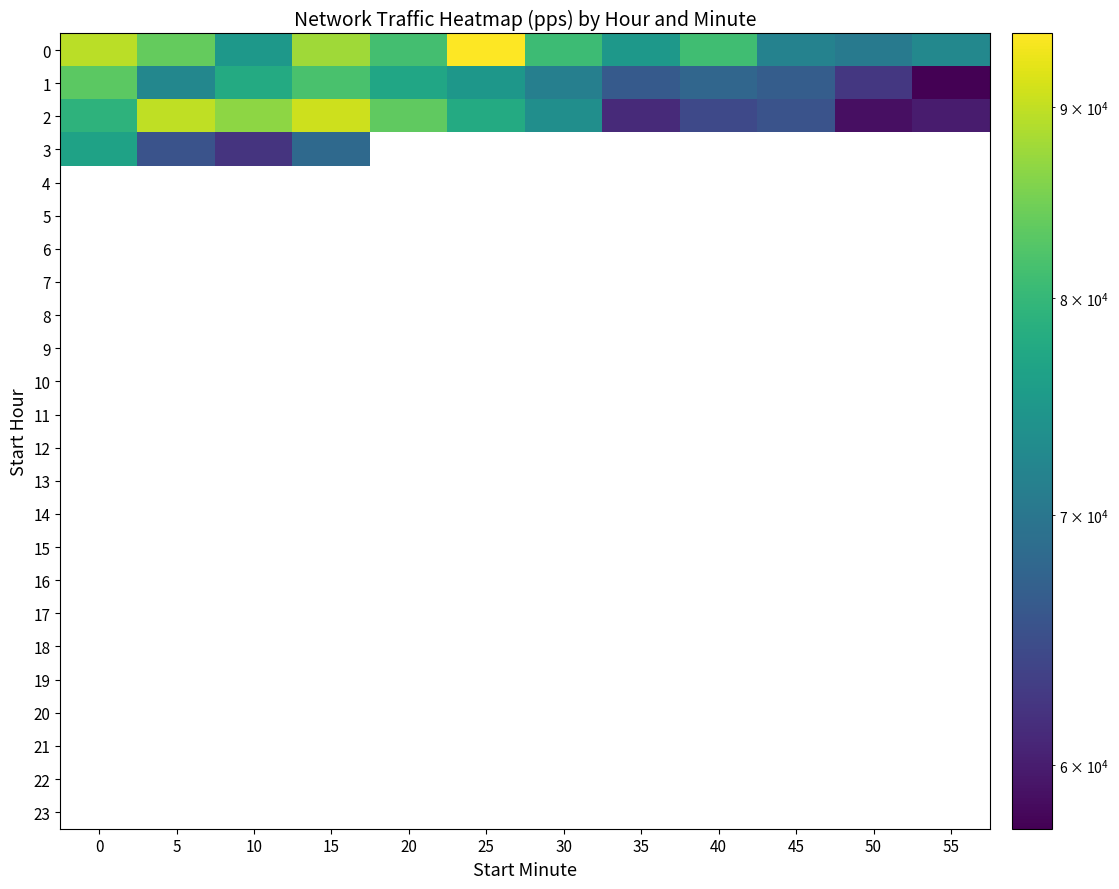

Which label corresponds to the largest value in the chart?

25